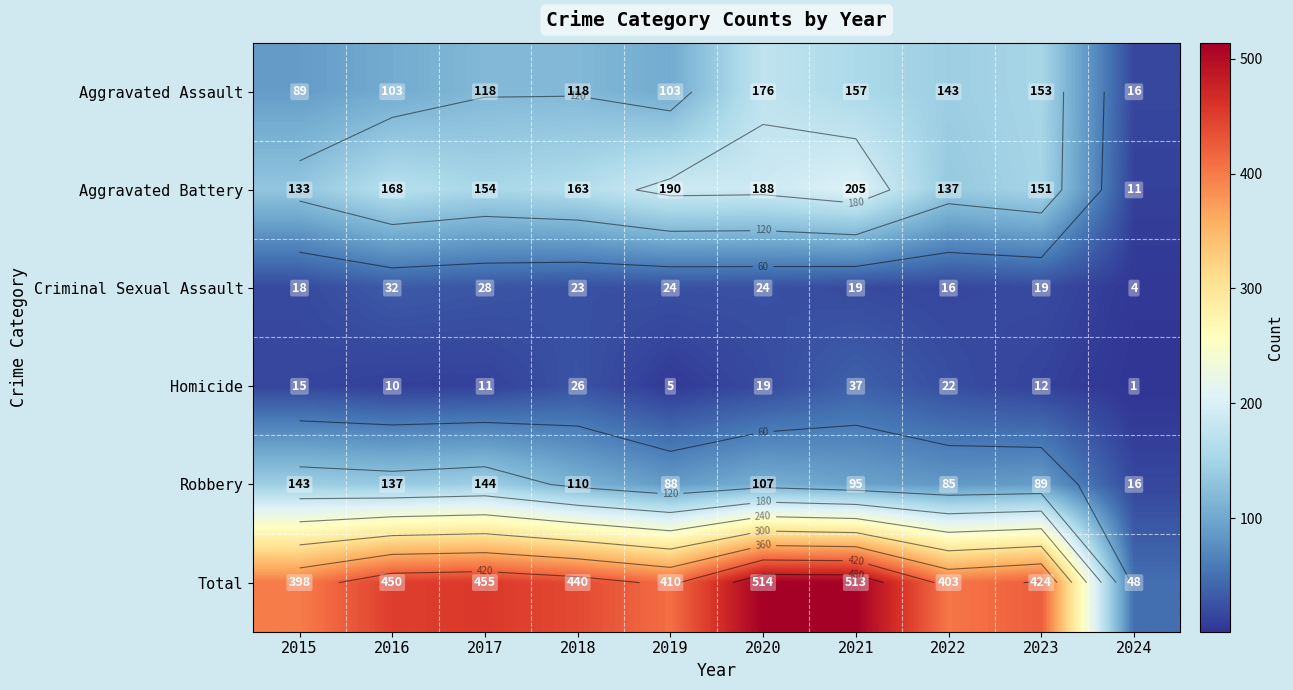

How many data points in Robbery are less than 107?

5